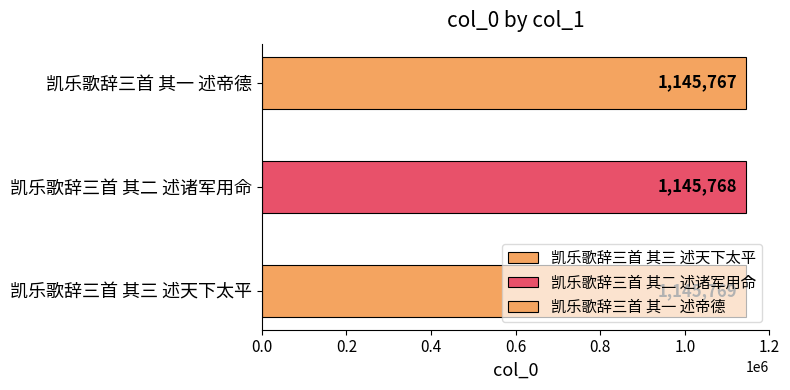

Reading right to left, list all the values displayed in this chart.

1145767	1145768	1145769